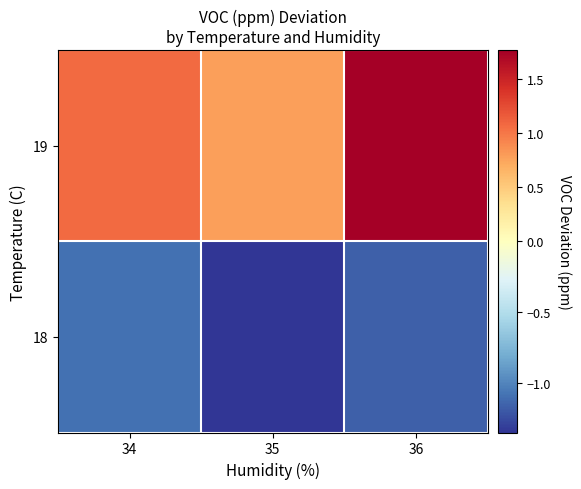

What is the total value across all series at 35?

-0.6